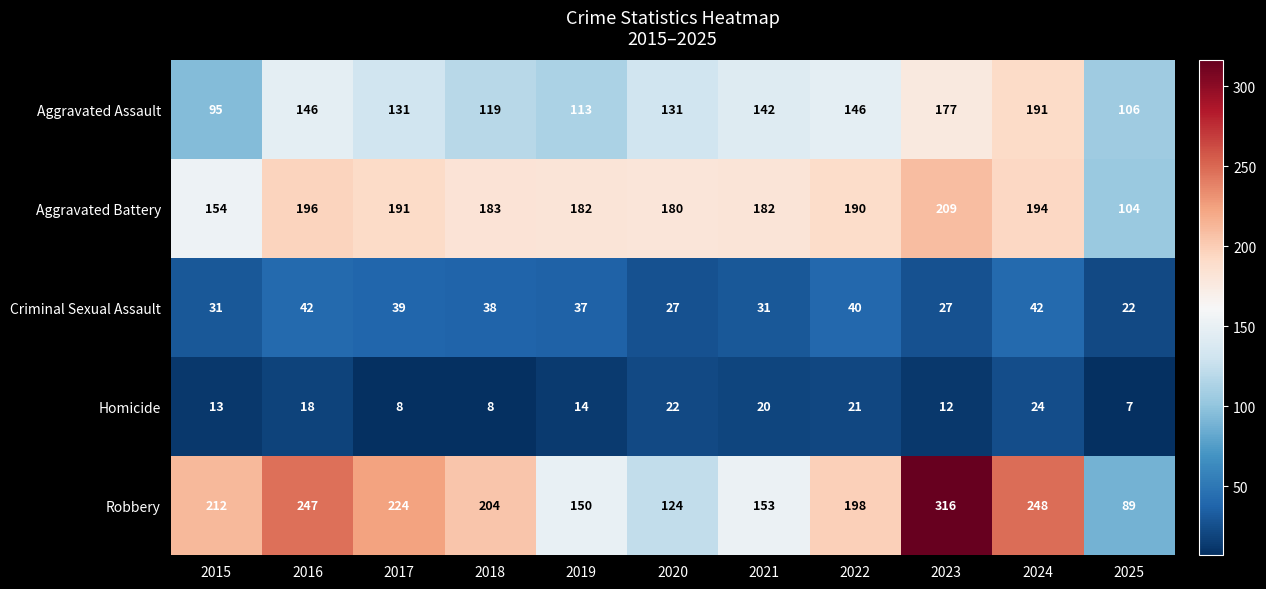

Is it true that Criminal Sexual Assault equals 22 at 2025?

True